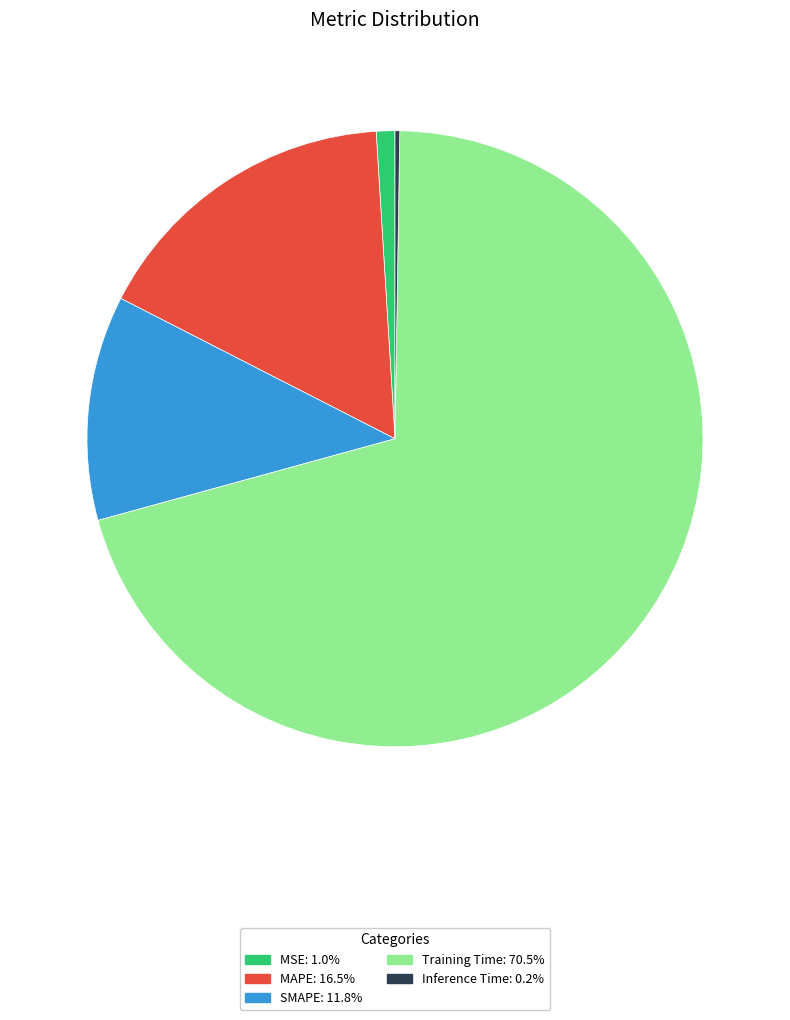

Which slice represents more than half of the pie?

Training Time